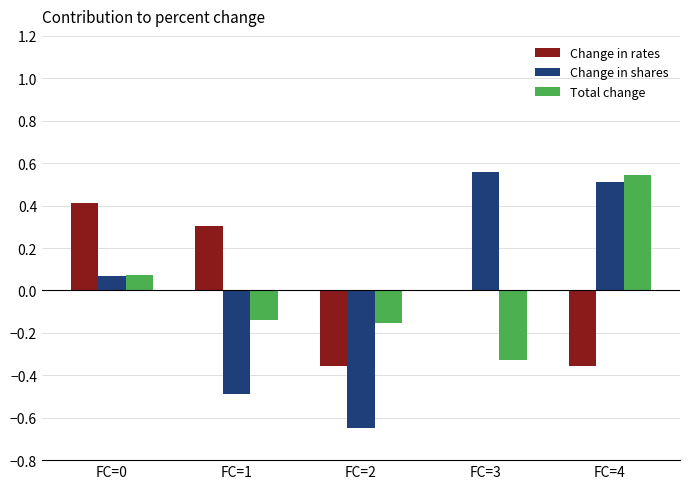

Between FC=3 and FC=4, which series saw the biggest shift?

Total change